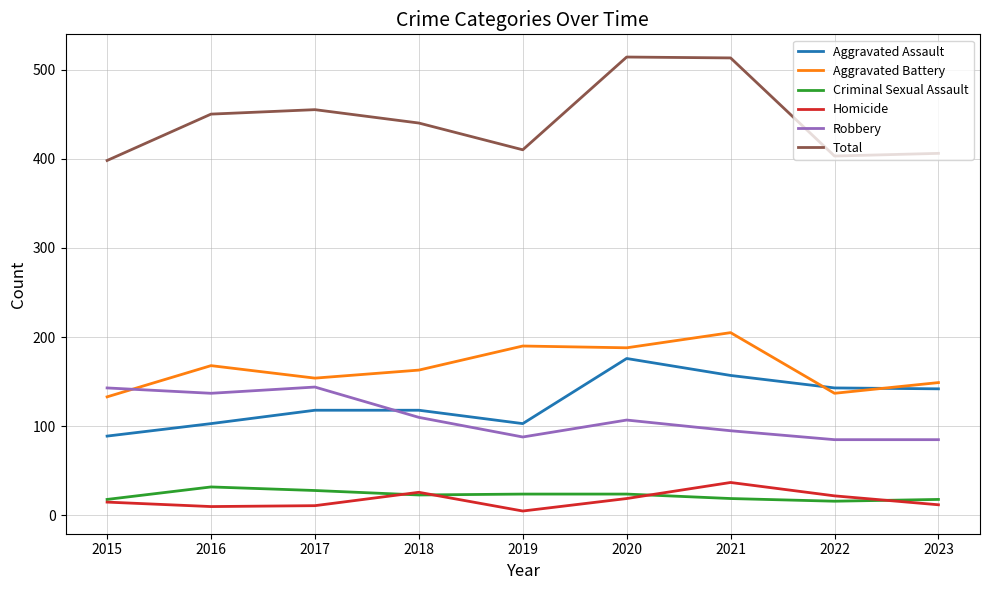

Rank the series by their maximum value, from lowest to highest.

Criminal Sexual Assault, Homicide, Robbery, Aggravated Assault, Aggravated Battery, Total